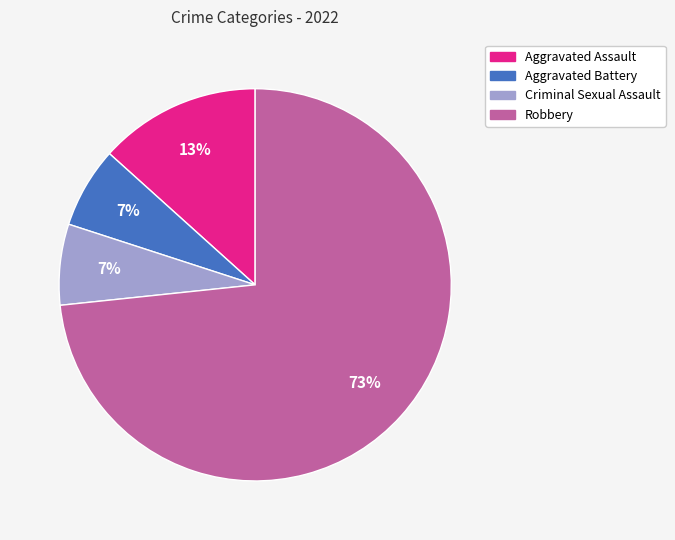

To the nearest percent, what is the average slice percentage?

25%